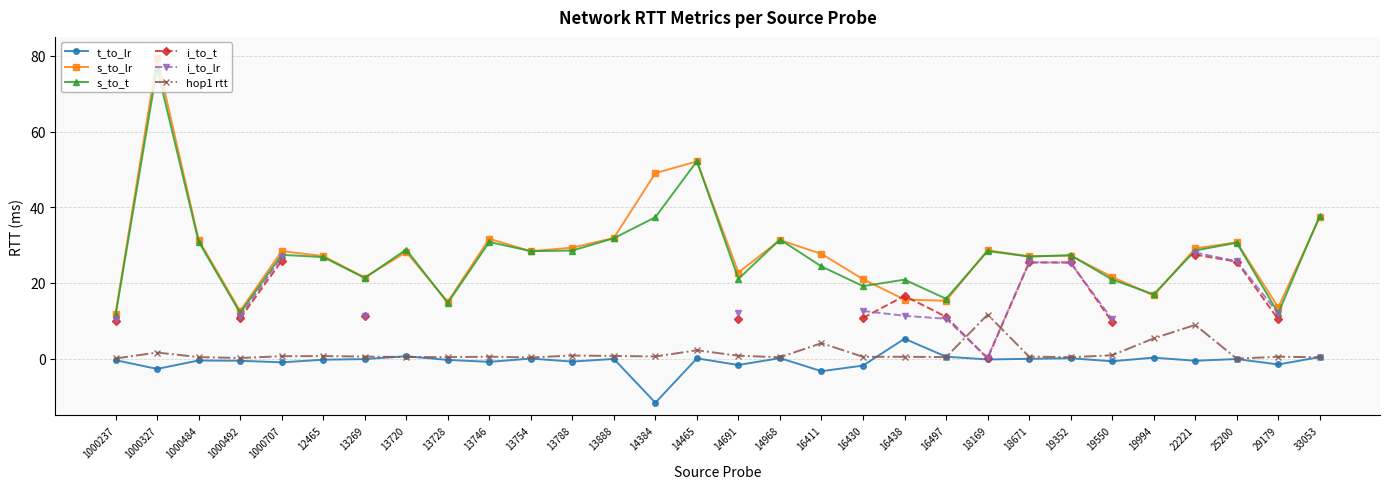

Rank the series at 29179 from lowest to highest value.

t_to_lr, hop1 rtt, i_to_t, i_to_lr, s_to_t, s_to_lr